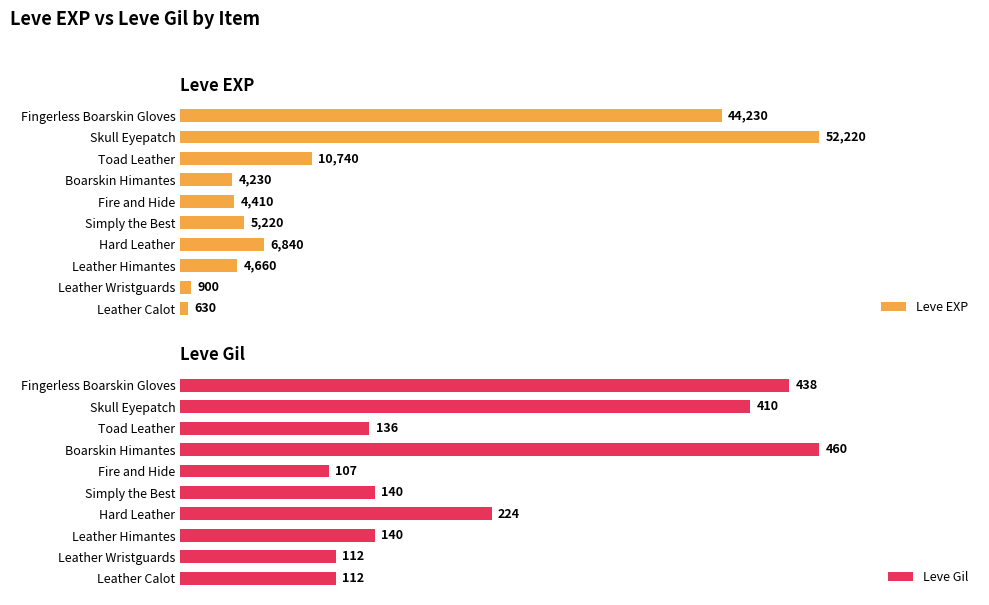

Where does the Leve Gil series first go above 140?

Hard Leather